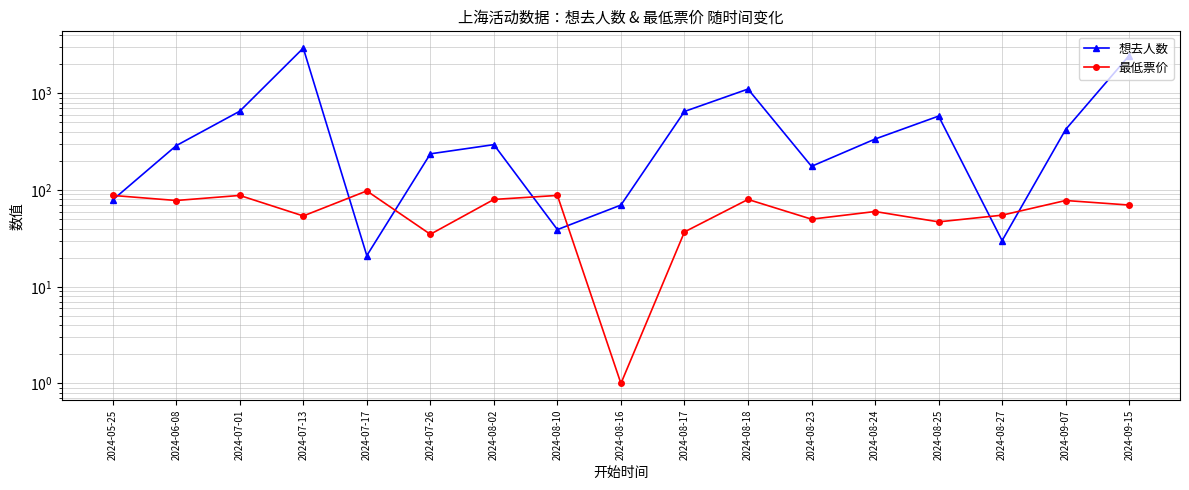

What value does the 最低票价 series have at 2024-08-23?

50.0